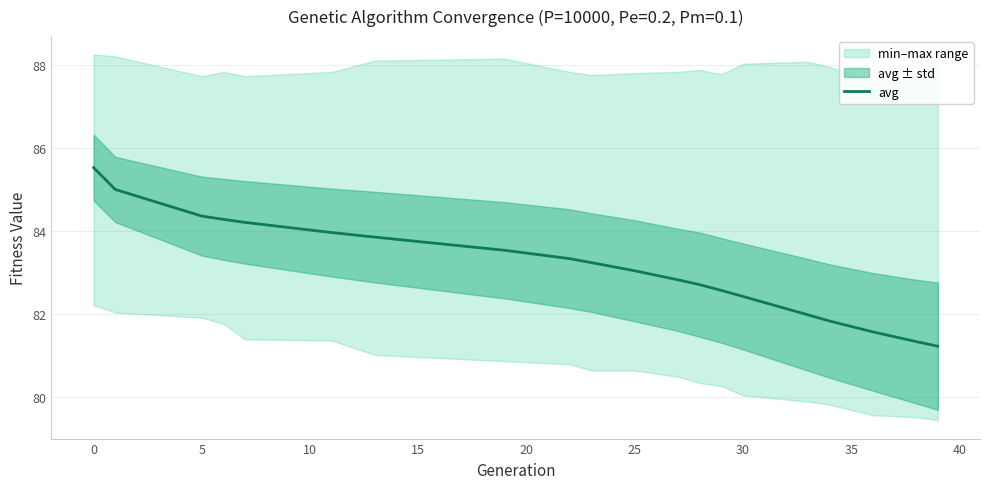

What is the minimum value for avg?

81.2